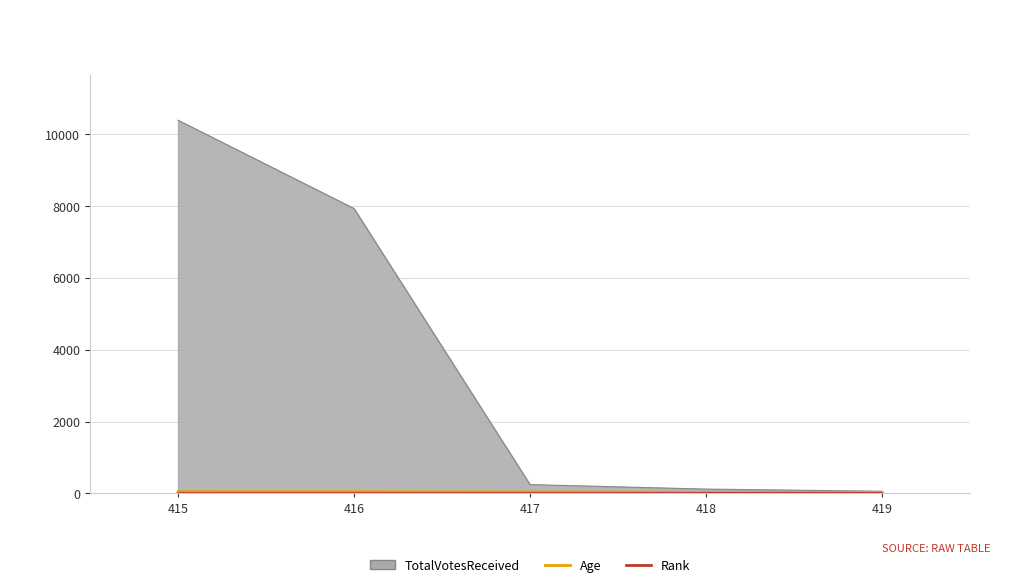

At which label is Age closest to 41?

417